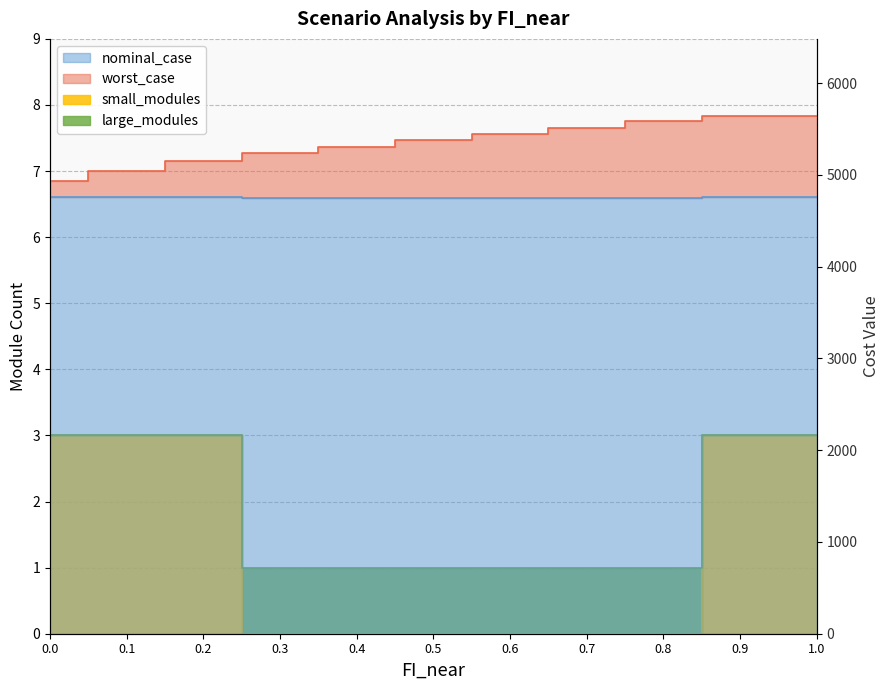

At which category is the sum across all series the highest?

0.9